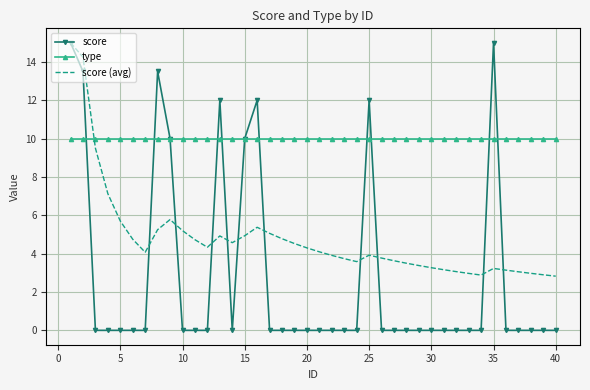

What is the highest value of the score series?

15.0